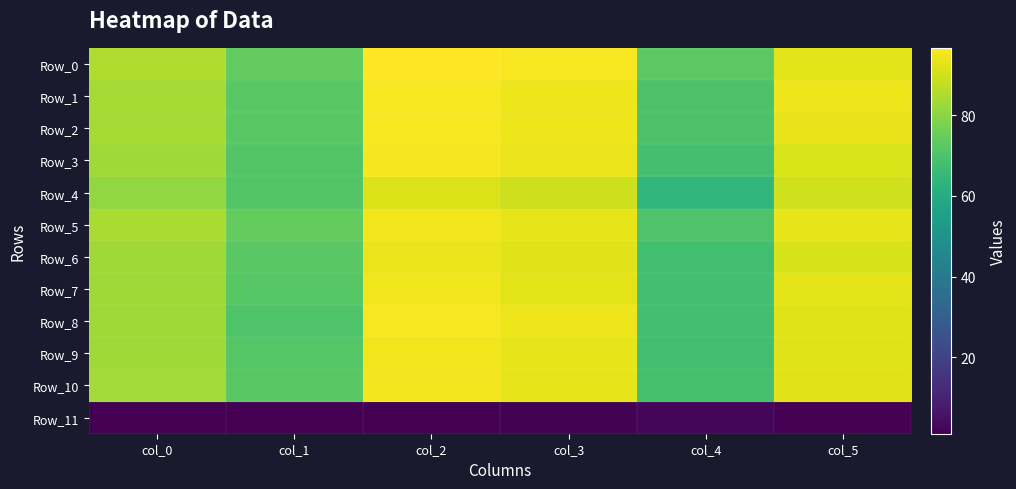

Reading left to right, list all the values displayed in this chart.

Row_0: col_0=85.3	col_1=73.9	col_2=96.7	col_3=95.7	col_4=72.5	col_5=92.6
Row_1: col_0=84.0	col_1=72.3	col_2=95.6	col_3=94.2	col_4=69.8	col_5=94.4
Row_2: col_0=84.0	col_1=72.3	col_2=95.6	col_3=94.2	col_4=69.8	col_5=93.3
Row_3: col_0=83.2	col_1=71.0	col_2=95.3	col_3=93.9	col_4=68.4	col_5=91.2
Row_4: col_0=81.3	col_1=71.0	col_2=91.6	col_3=89.4	col_4=64.0	col_5=89.8
Row_5: col_0=84.4	col_1=74.1	col_2=94.7	col_3=93.3	col_4=70.3	col_5=93.3
Row_6: col_0=83.1	col_1=72.1	col_2=94.0	col_3=92.3	col_4=67.8	col_5=90.8
Row_7: col_0=83.2	col_1=71.9	col_2=94.5	col_3=92.9	col_4=68.1	col_5=92.7
Row_8: col_0=83.0	col_1=70.3	col_2=95.6	col_3=94.1	col_4=68.1	col_5=92.2
Row_9: col_0=83.0	col_1=71.3	col_2=94.7	col_3=93.0	col_4=67.9	col_5=92.1
Row_10: col_0=83.4	col_1=72.0	col_2=94.8	col_3=93.3	col_4=68.7	col_5=92.2
Row_11: col_0=1.1	col_1=1.2	col_2=1.4	col_3=1.7	col_4=2.2	col_5=1.4